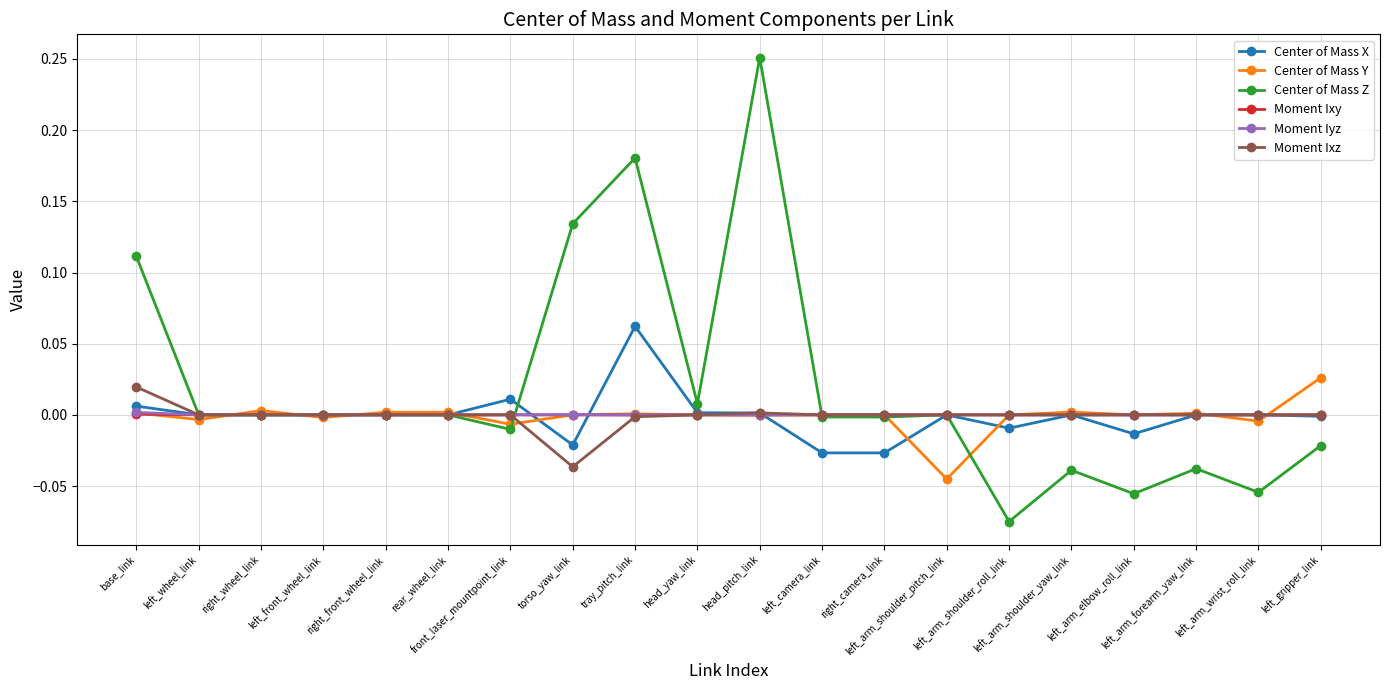

True or false: Center of Mass Y has more than 0 interior local peaks.

True